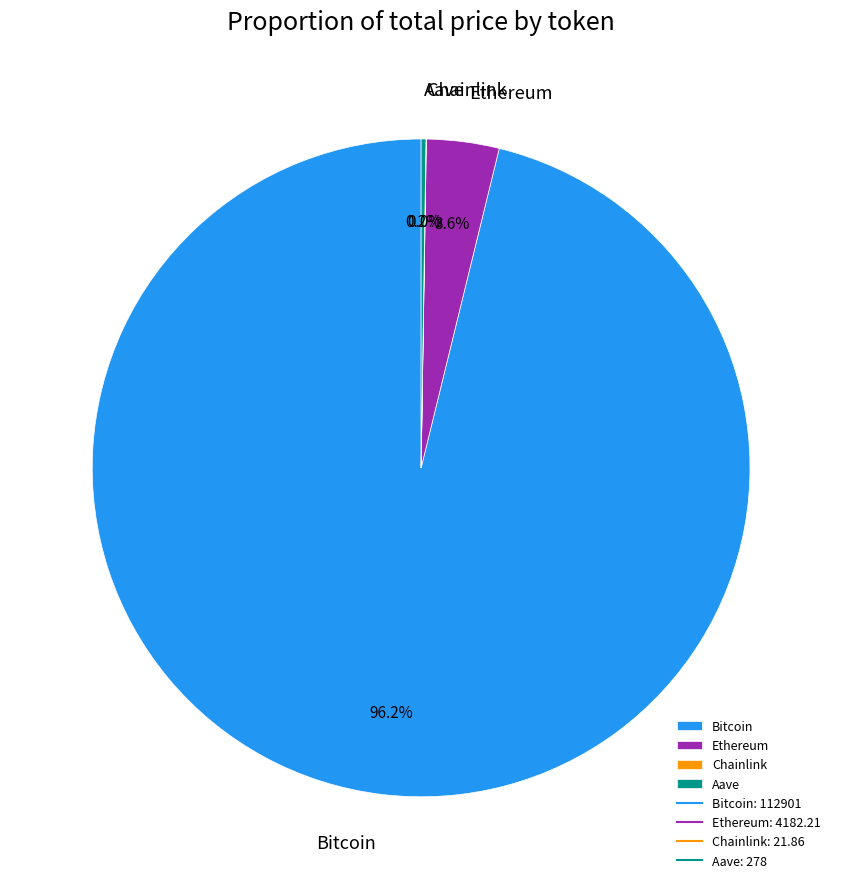

To the nearest percent, what portion does Bitcoin represent?

96%